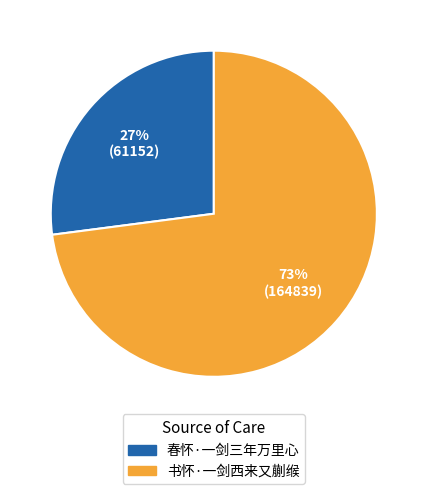

Approximately how many times larger is the value at 春怀·一剑三年万里心 compared to 书怀·一剑西来又蒯缑?

0.4